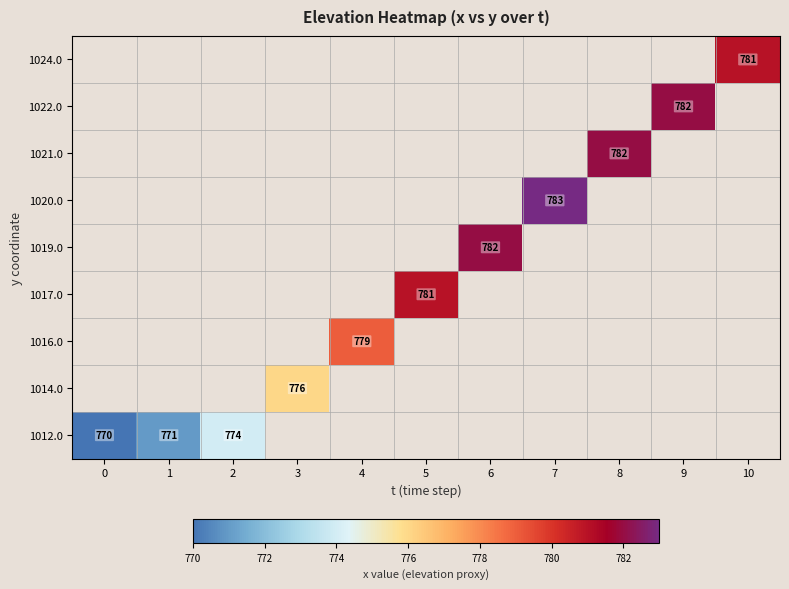

The value of 1016.0 at 4 is 320. True or false?

False